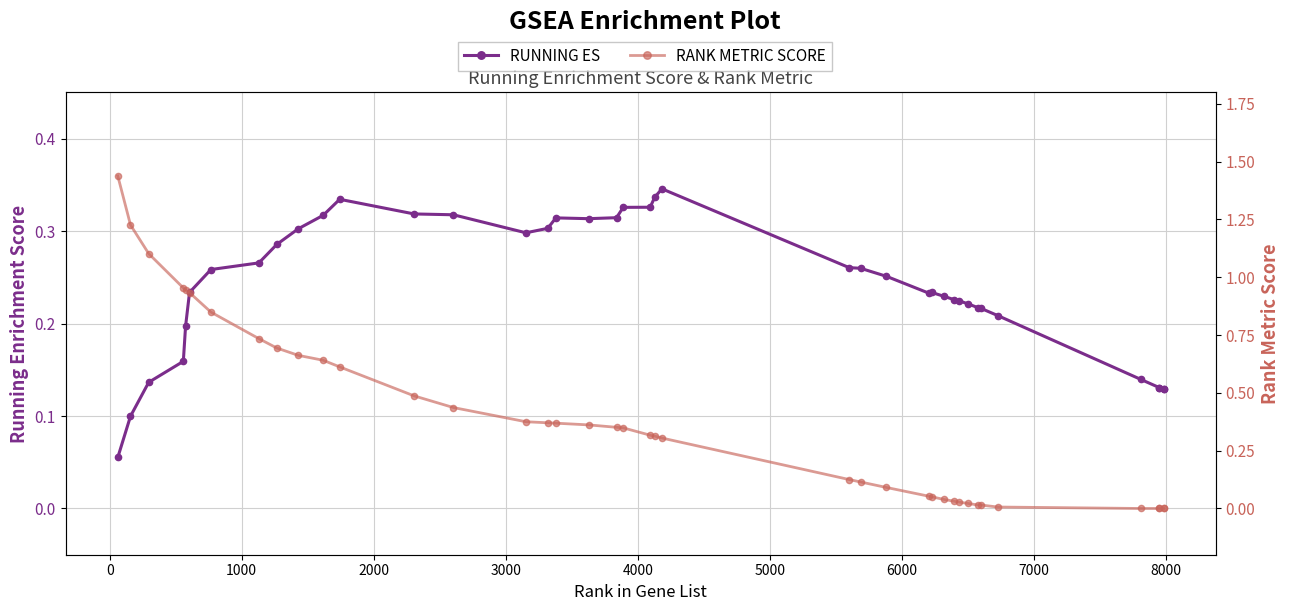

What is the value of the RUNNING ES point at the 4th from the left?

0.2